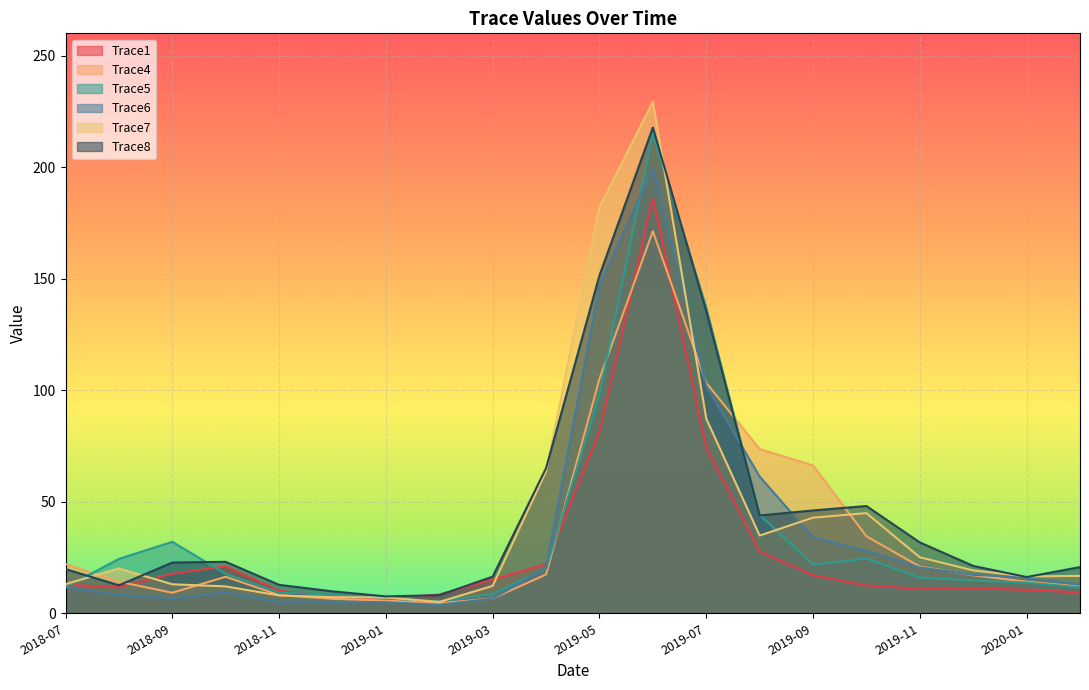

Where is the first local minimum for Trace8?

2018-08